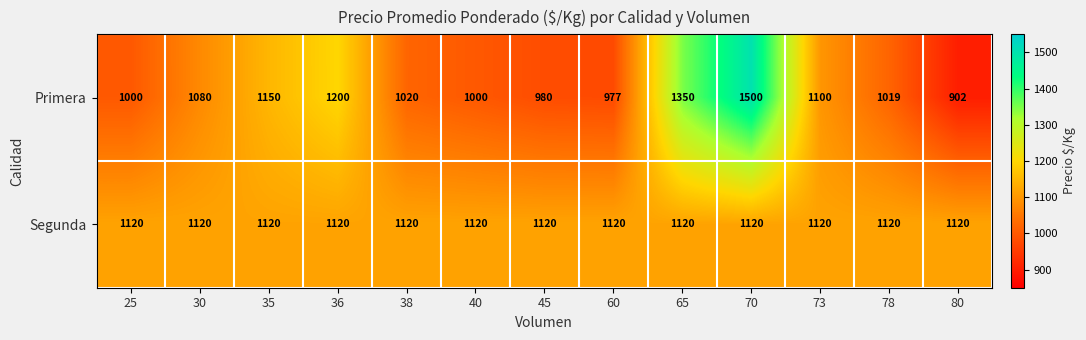

Where does the Primera series first go above 1020?

30